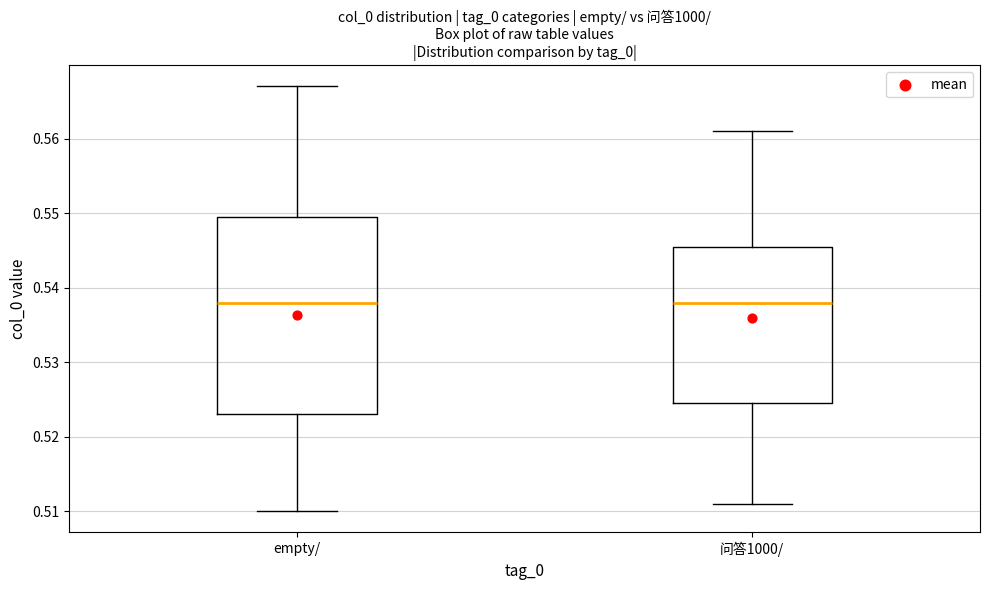

Comparing the boxes themselves (not the whiskers), which one is the tallest?

empty/